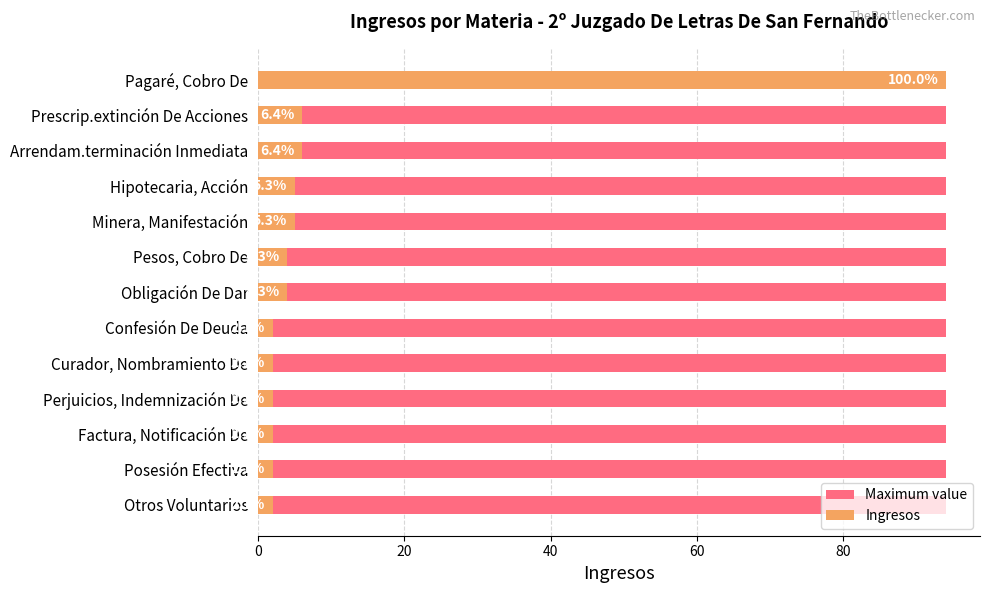

What is the difference between the maximum and minimum values in the Ingresos series?

92.0